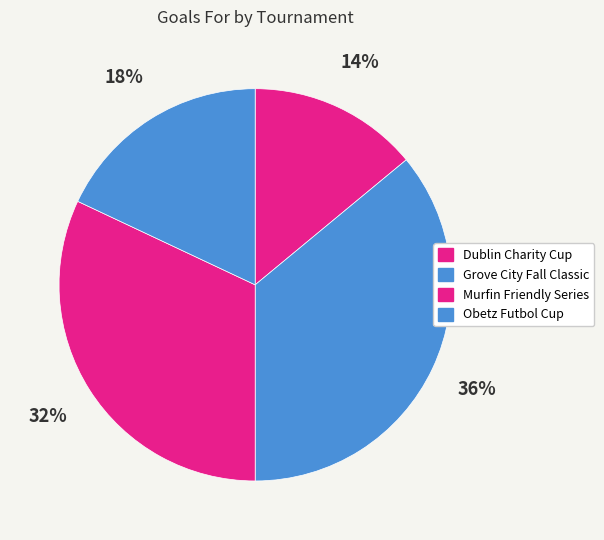

Does any single category account for the majority?

No